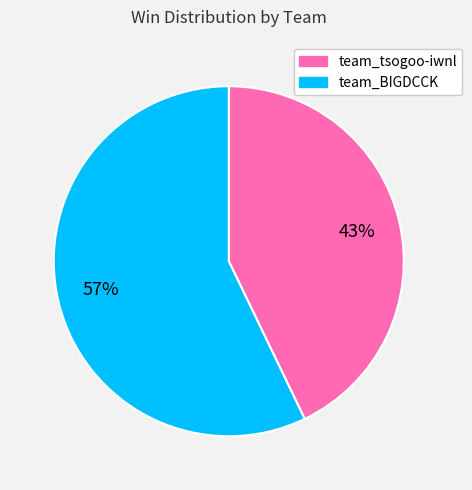

What is the majority slice?

team_BIGDCCK